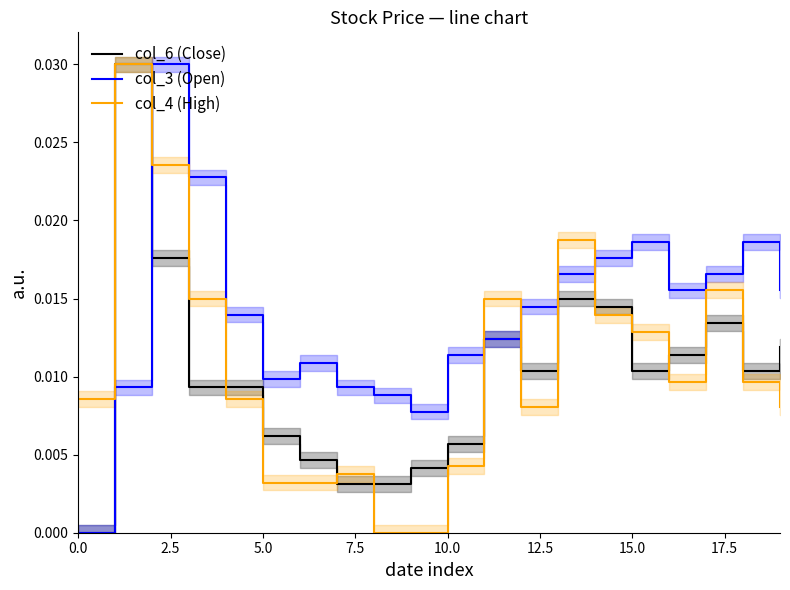

Count the number of data series in this chart.

3